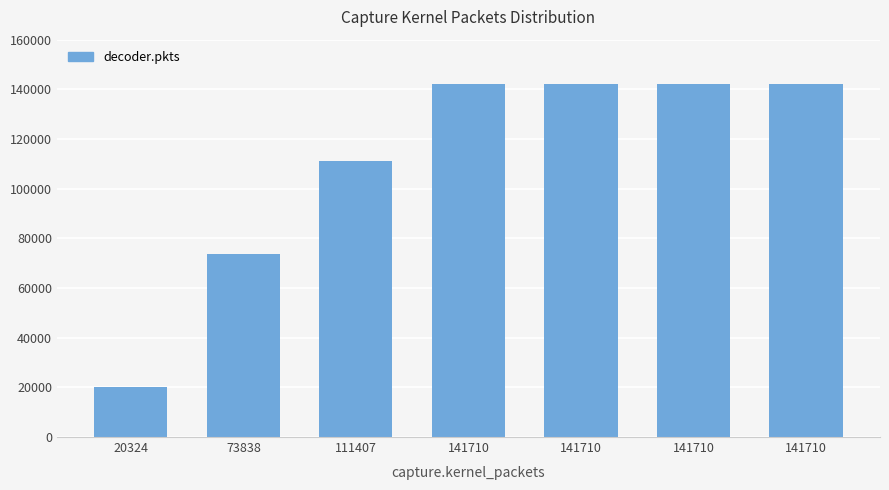

How many bars are there in total?

7